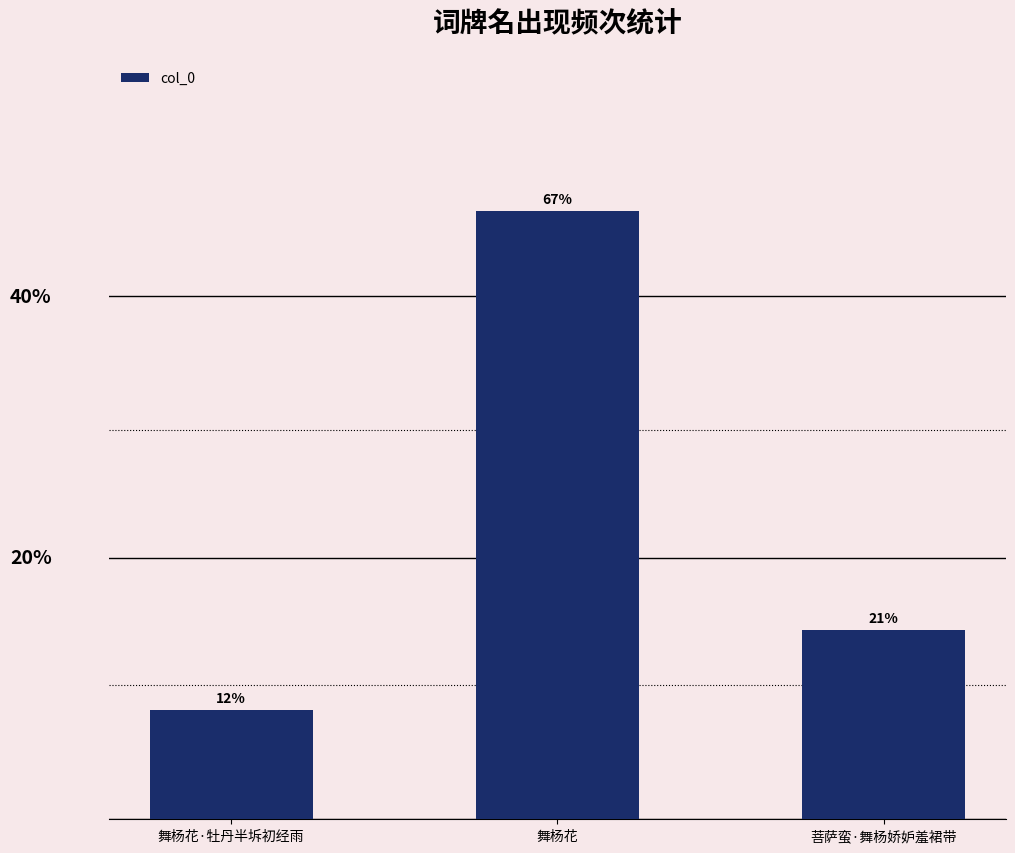

Approximately how many times larger is the value at 舞杨花·牡丹半坼初经雨 compared to 舞杨花?

0.2